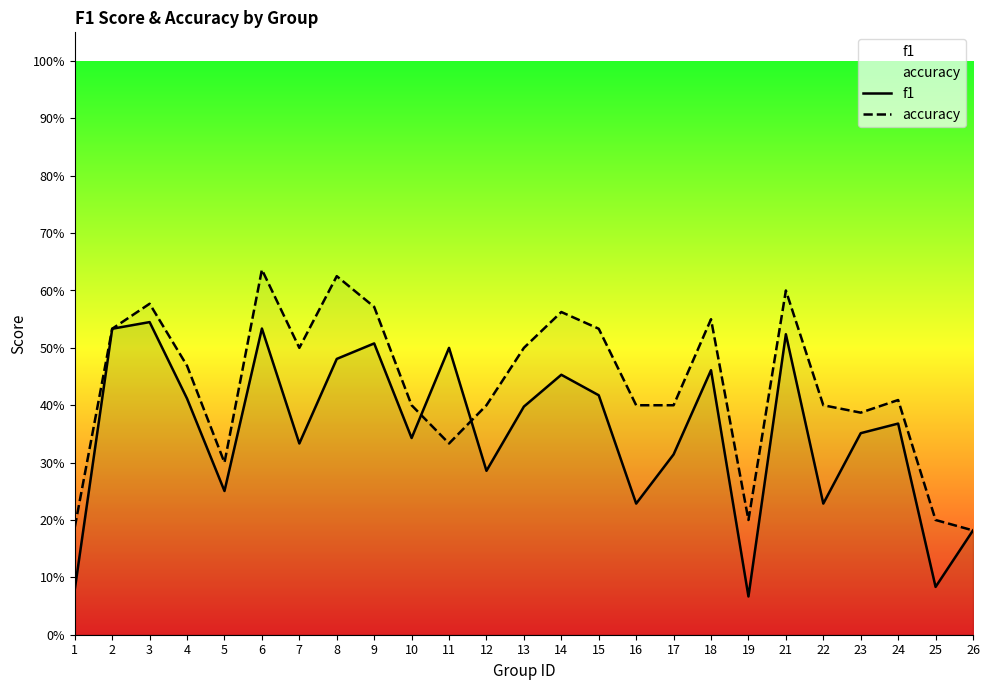

Which category has the lowest value in the accuracy series?

26